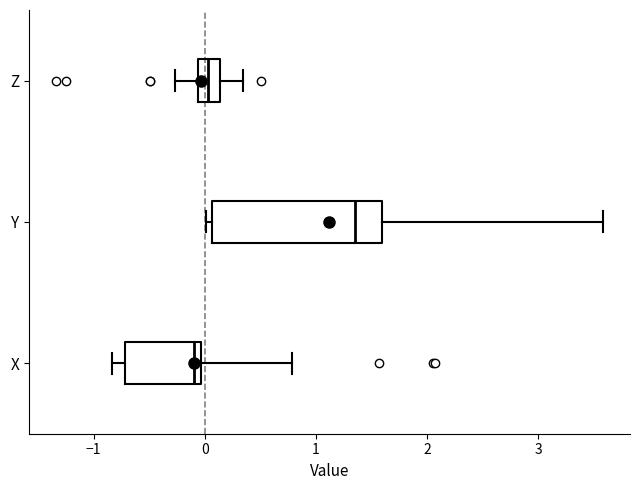

Where is the right edge of the box for Z on the x-axis? The values are not printed on the chart, so give them approximately, as read against the axis.

0.1